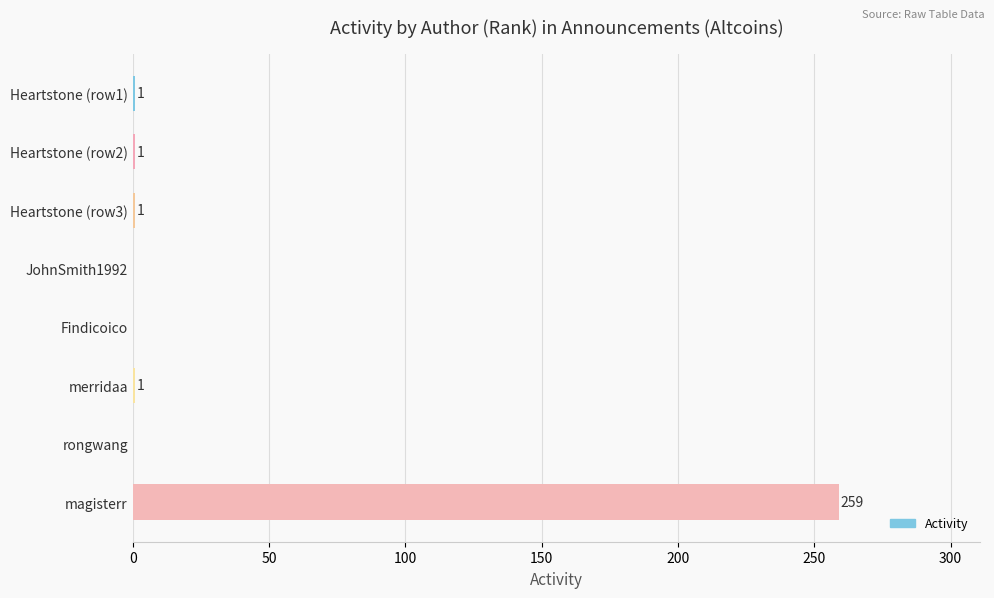

At which category does the chart reach its peak across all series?

magisterr